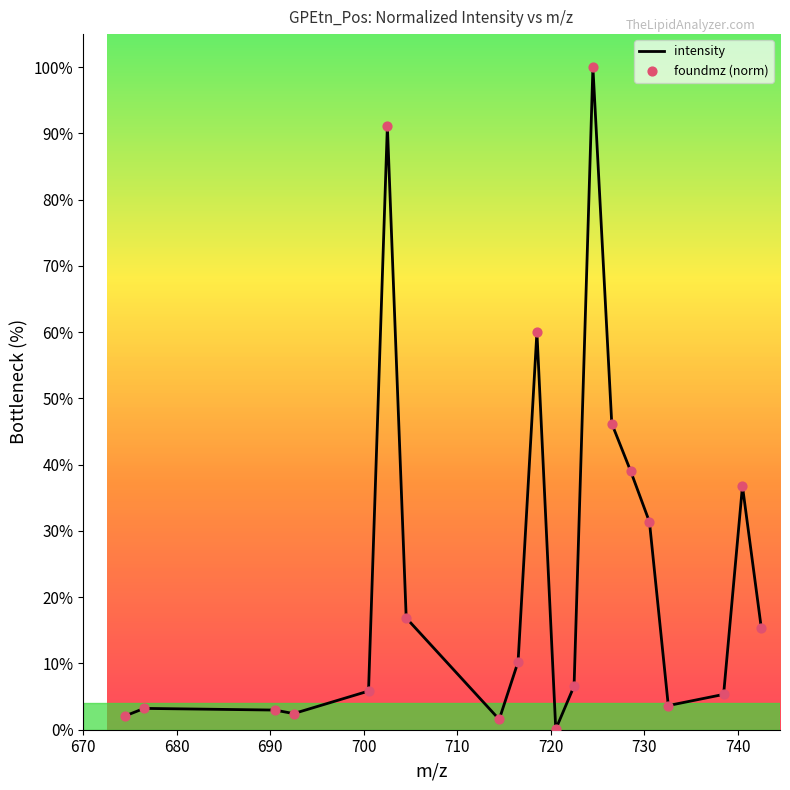

What is the maximum value shown in the chart?

100.0